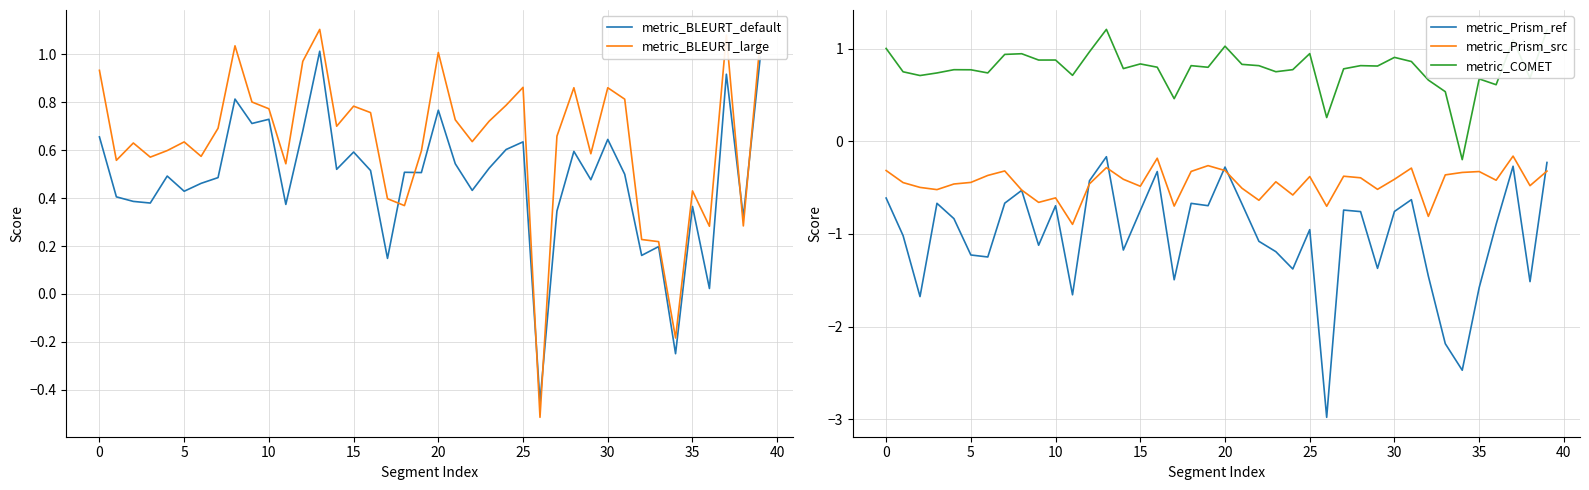

Which series has the largest total across all categories?

metric_COMET